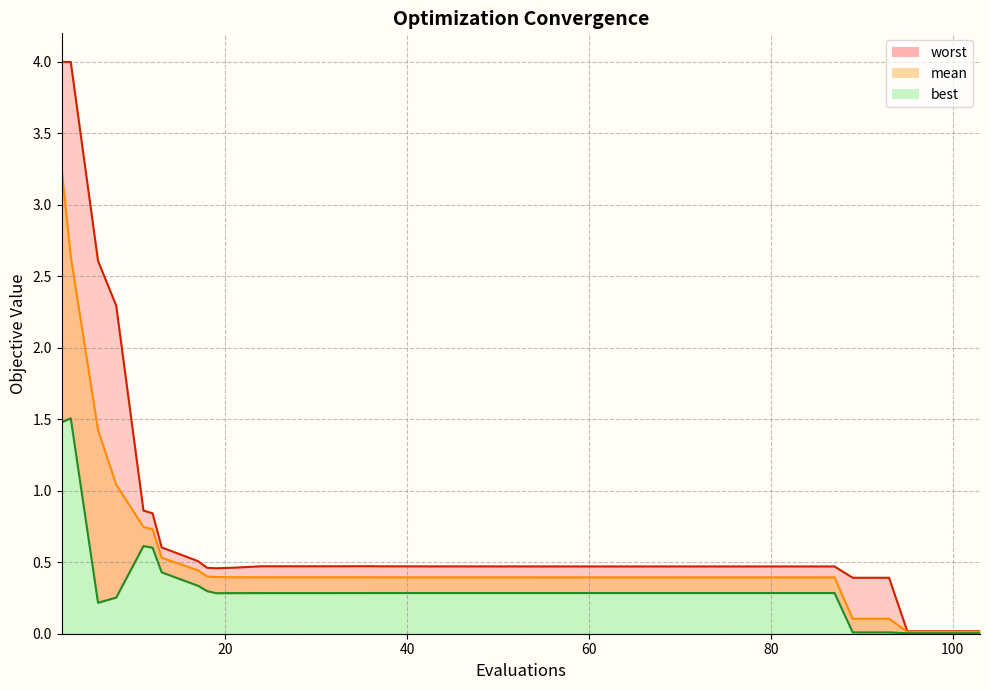

Rank the categories by worst value from highest to lowest.

2, 3, 6, 8, 11, 12, 13, 17, 36, 24, 28, 32, 37, 39, 43, 44, 46, 47, 50, 54, 58, 59, 61, 65, 68, 70, 73, 74, 77, 80, 84, 87, 21, 18, 19, 89, 93, 95, 99, 103